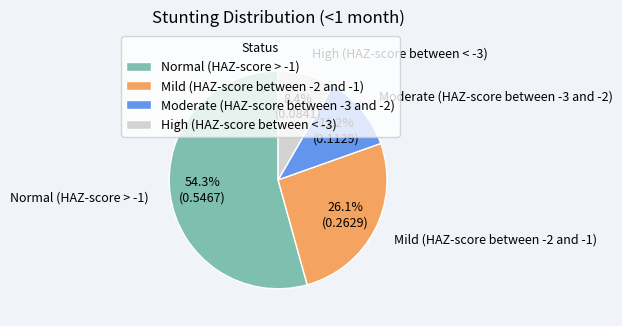

To the nearest percent, what is the difference between the Normal (HAZ-score > -1) and Moderate (HAZ-score between -3 and -2) slice percentages?

43%